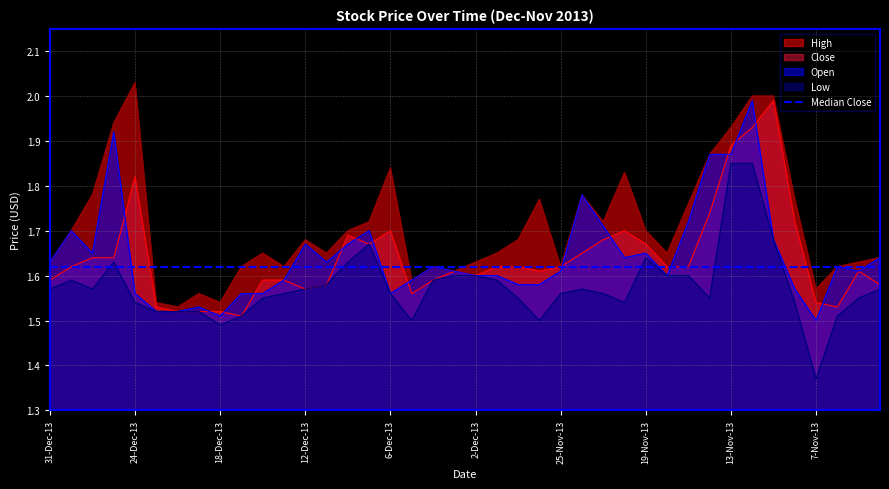

What is the average value of the Low series?

1.6